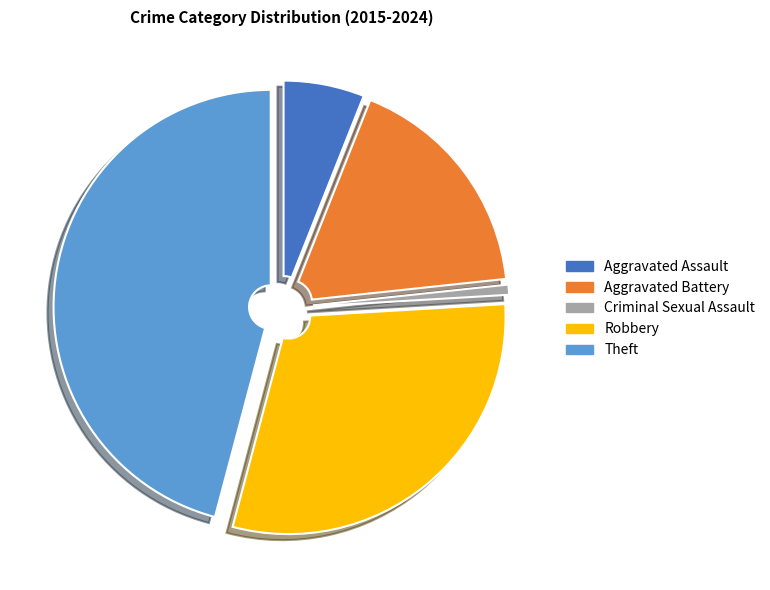

How many segments does this pie chart have?

5